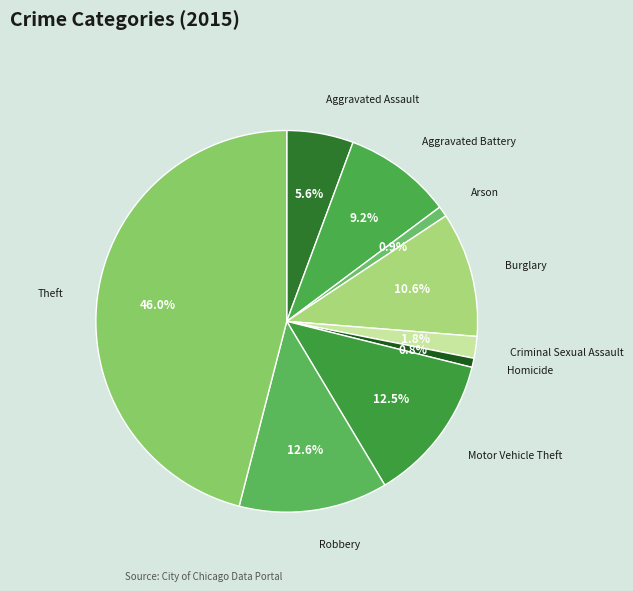

What is the total percentage of Theft and Motor Vehicle Theft?

58.5%